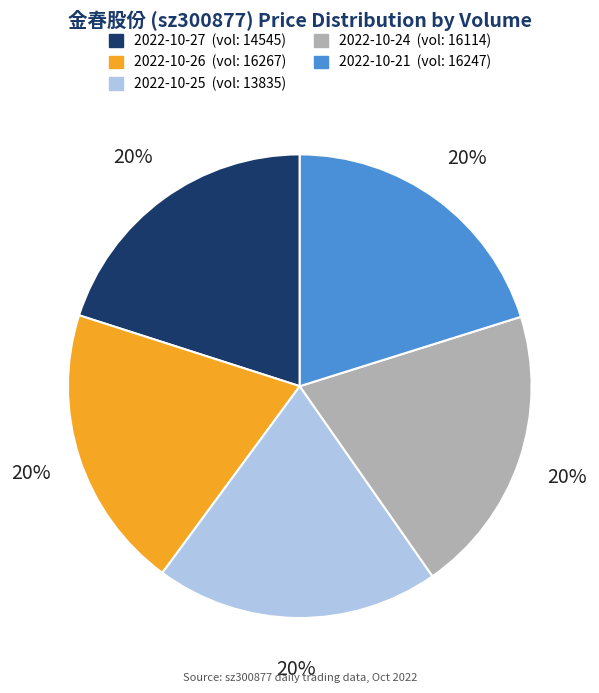

True or false: 2022-10-25 (vol: 13835) accounts for 14% of the total.

False